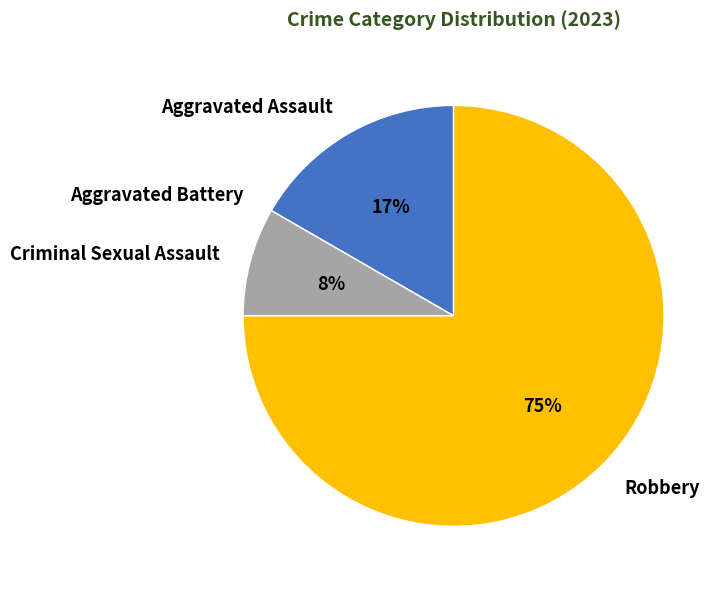

To the nearest percent, what is the difference between the Aggravated Assault and Robbery slice percentages?

58%